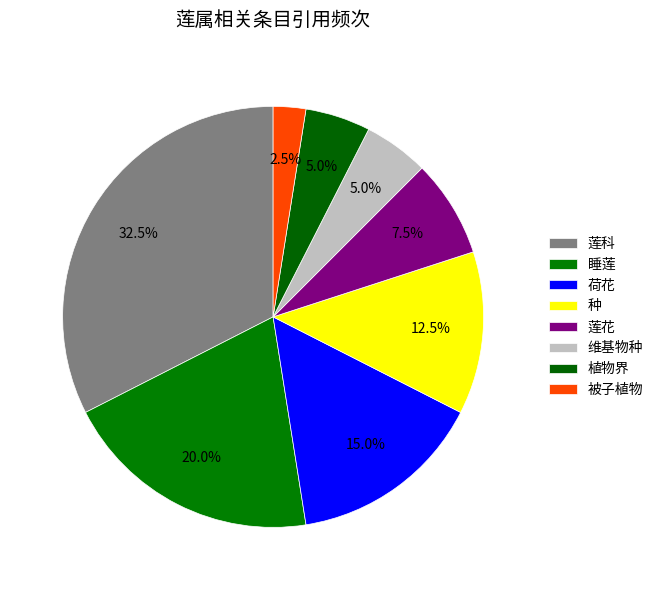

Does 被子植物 account for over 50% of the chart?

No